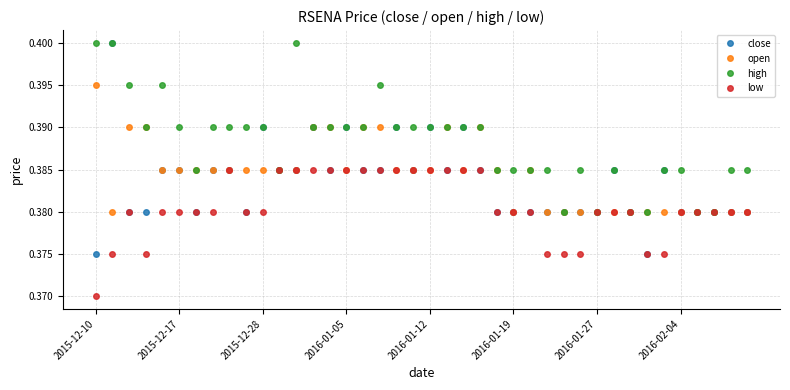

True or false: low has more than 1 interior local peaks.

True